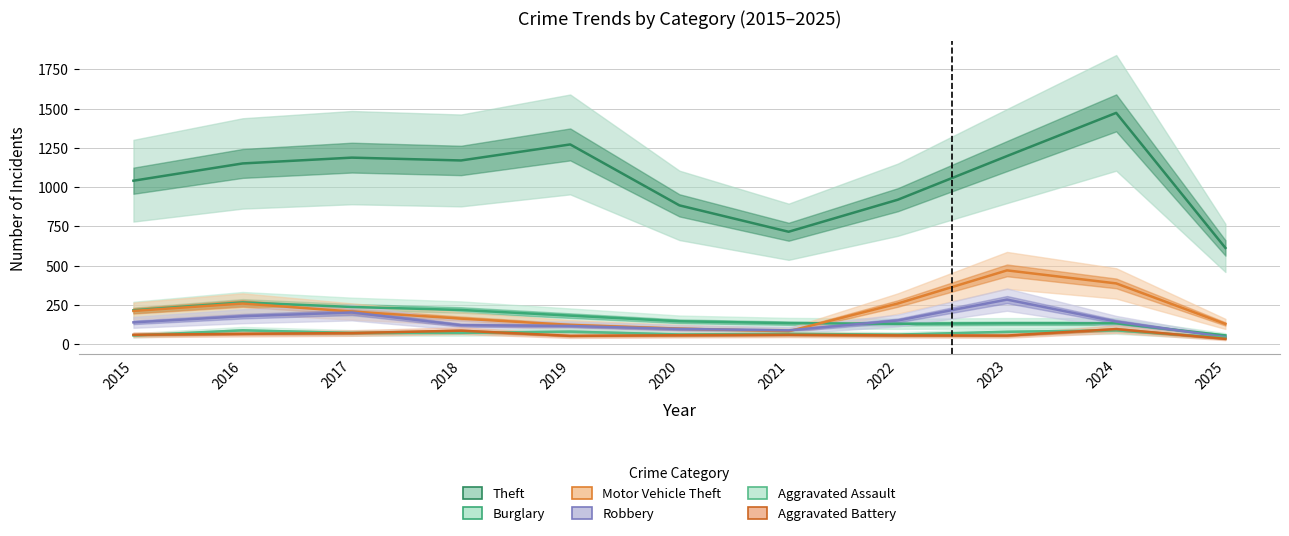

Which series has the largest total across all categories?

Theft